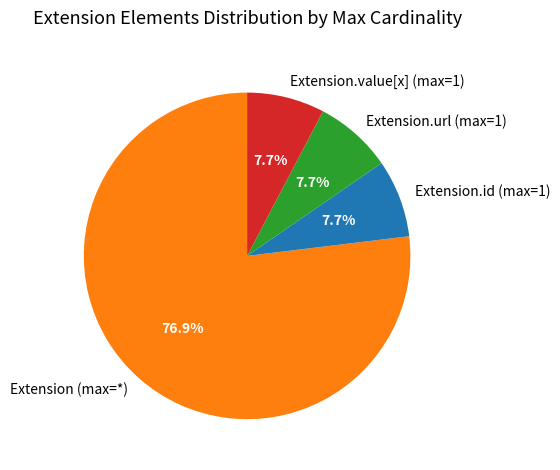

Count the number of slices in the pie.

4